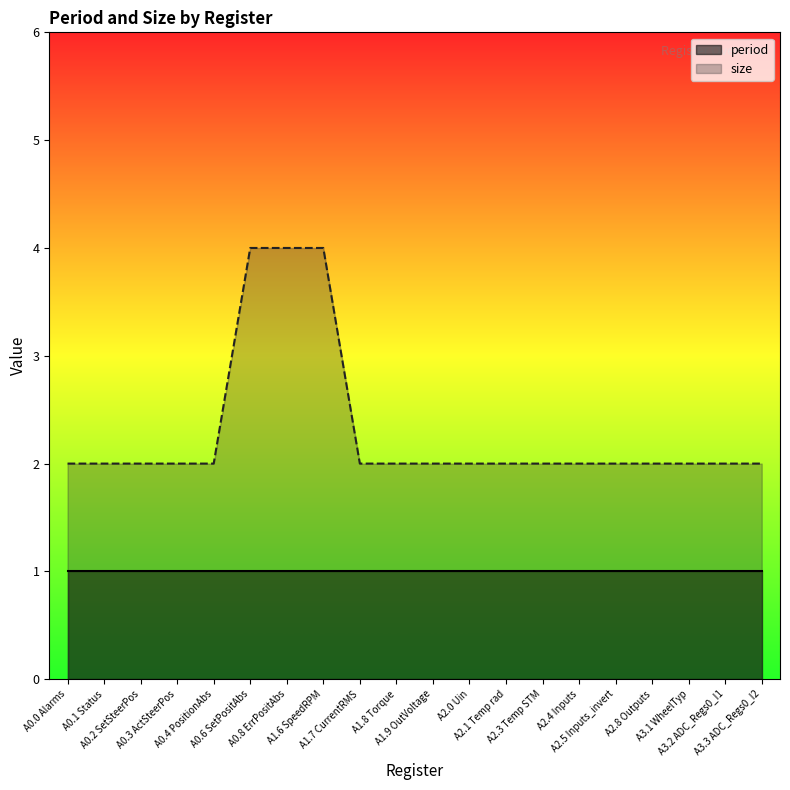

What is the difference between the maximum and minimum values?

2